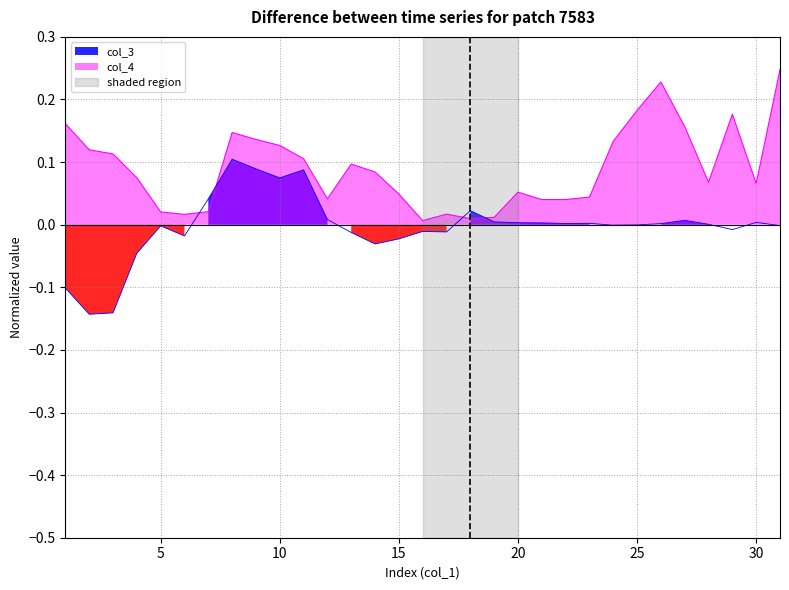

Which series has the widest spread of values?

col_3